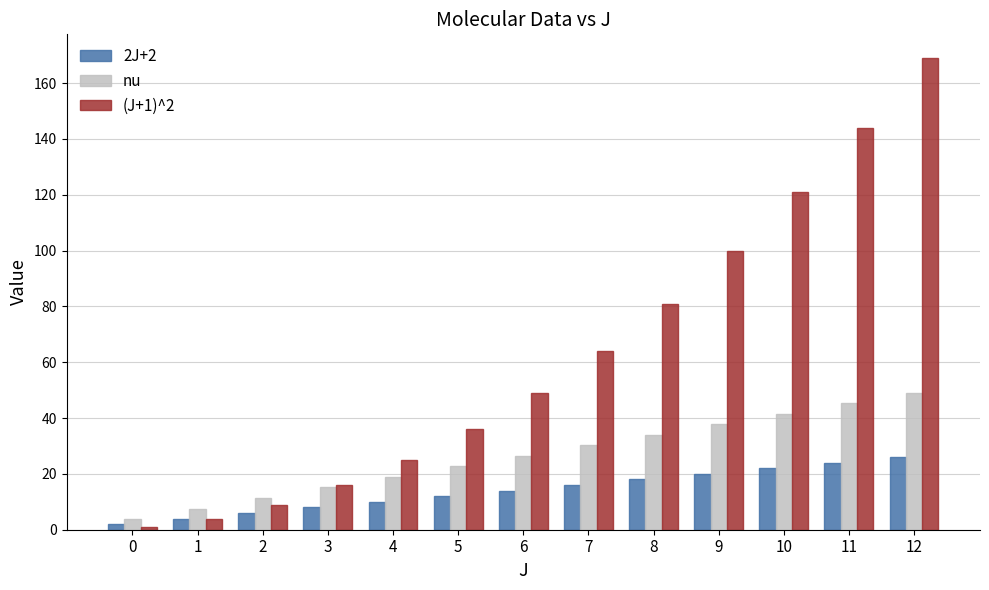

Reading right to left, what are all the values shown in this chart?

2J+2: 26.0	24.0	22.0	20.0	18.0	16.0	14.0	12.0	10.0	8.0	6.0	4.0	2.0
nu: 49.1	45.3	41.6	37.8	34.0	30.2	26.5	22.7	18.9	15.1	11.3	7.6	3.8
(J+1)^2: 169.0	144.0	121.0	100.0	81.0	64.0	49.0	36.0	25.0	16.0	9.0	4.0	1.0